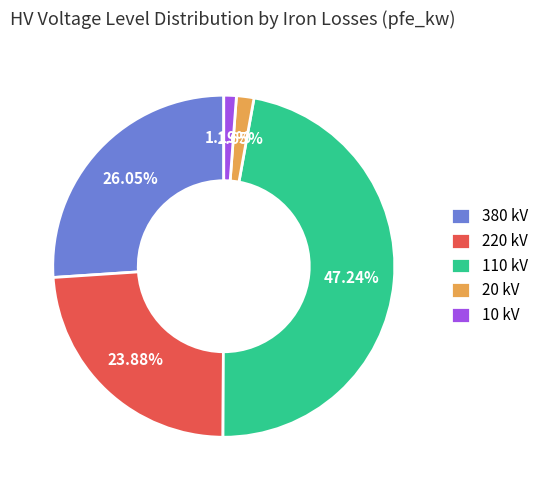

To the nearest percent, what is the difference between the largest and smallest slice percentages?

46%